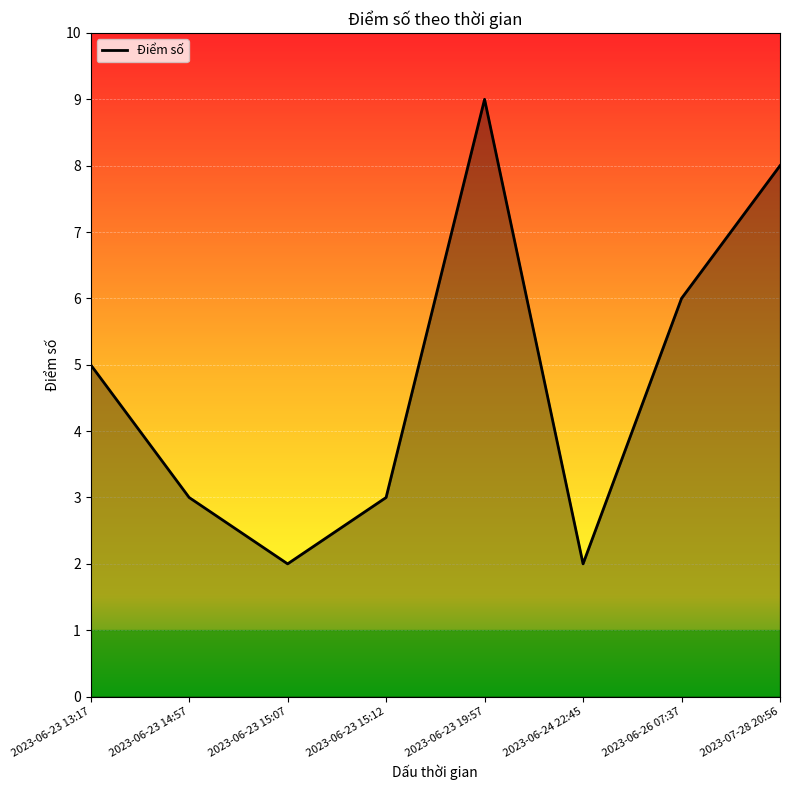

At which category does the data reach its first local peak?

2023-06-23 19:57